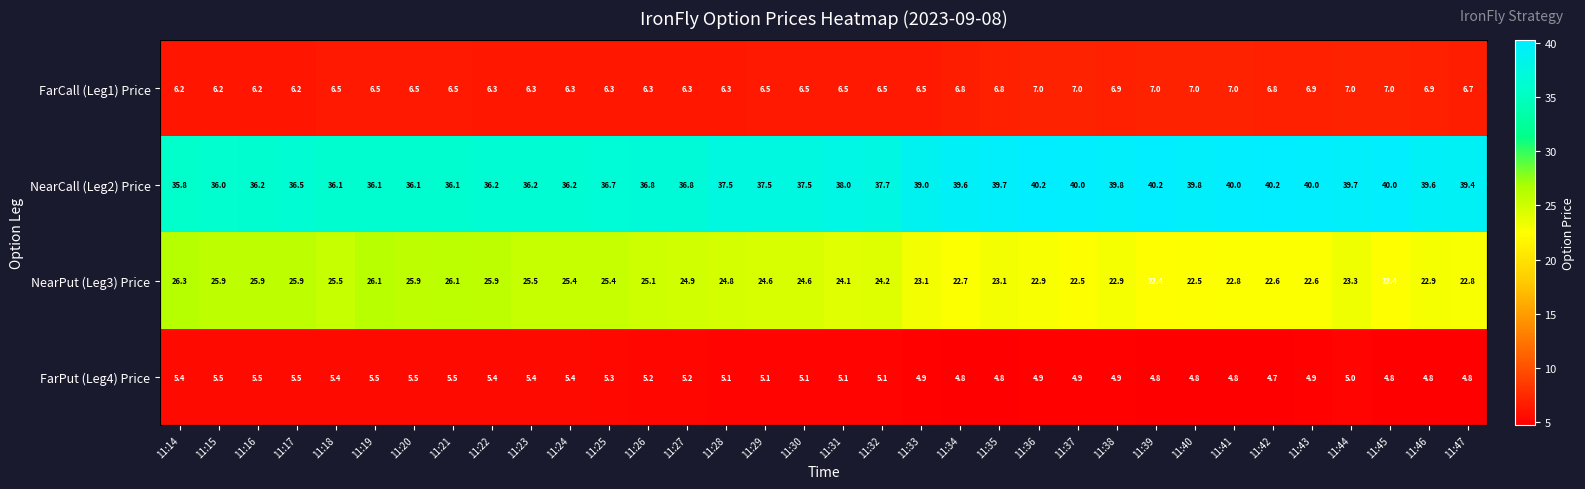

The value of NearCall (Leg2) Price at 11:44 is 39.7. True or false?

True